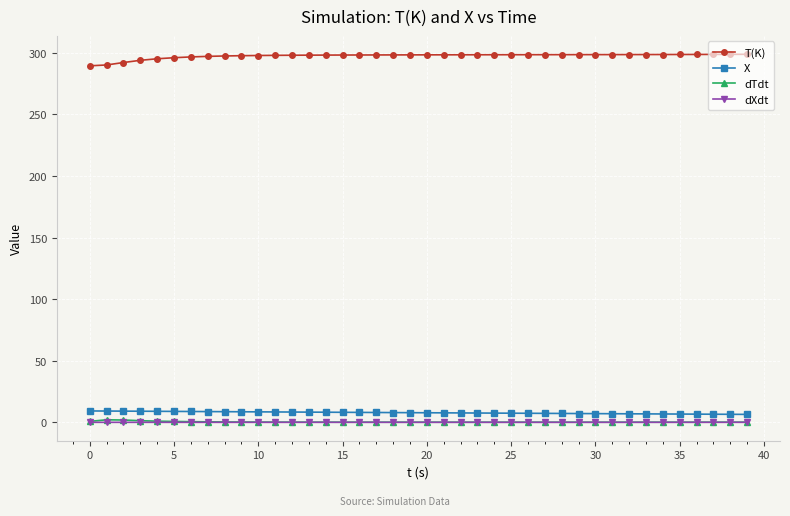

Which series has the largest total across all categories?

T(K)